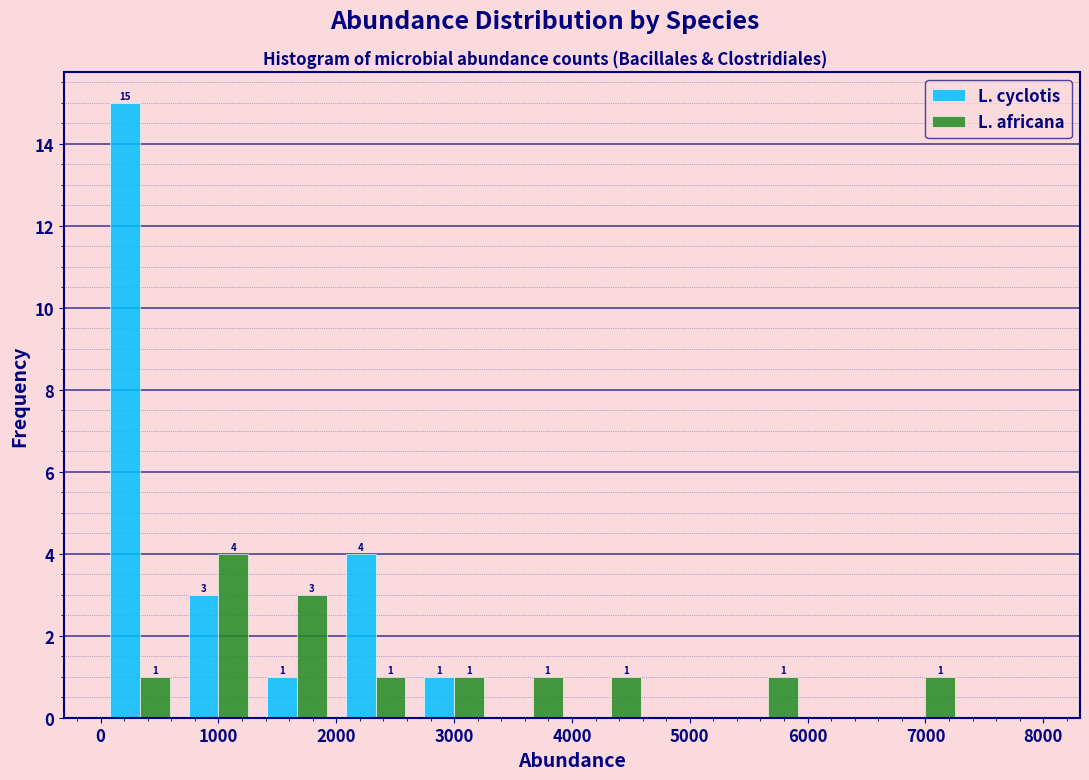

In the L. cyclotis series, which range on the x-axis has the tallest bar?

0 to 700